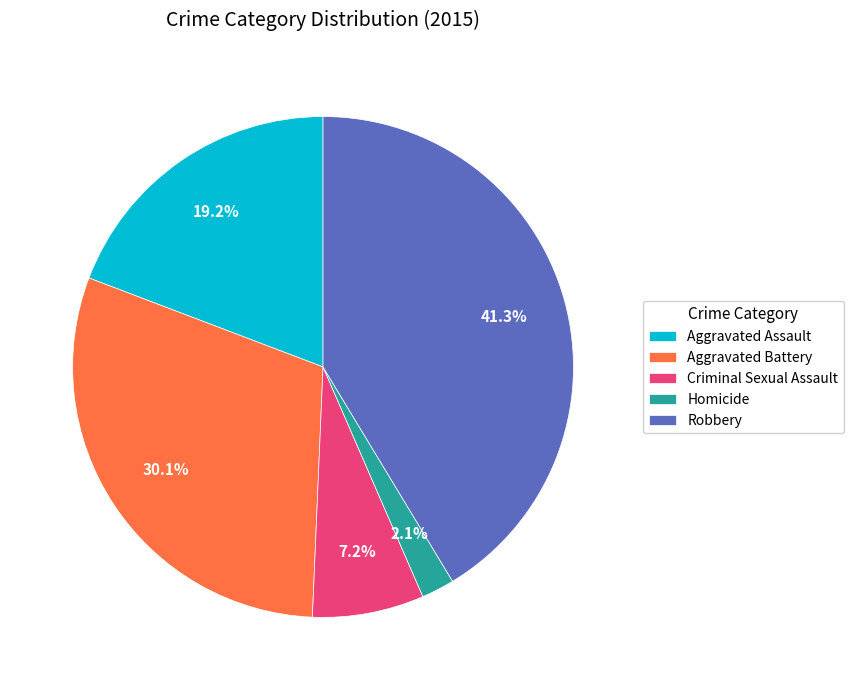

What portion of the pie excludes Criminal Sexual Assault?

92.8%